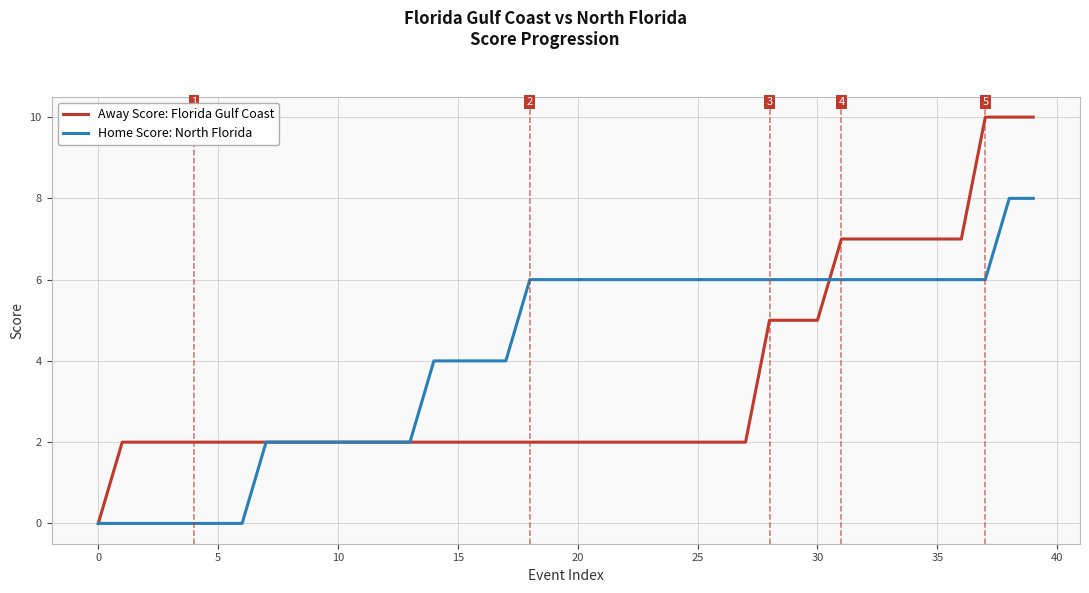

How many lines are shown in the chart?

2